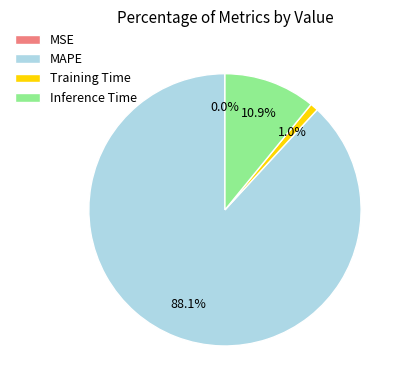

To the nearest percent, what is the combined percentage of MAPE and Training Time?

89%